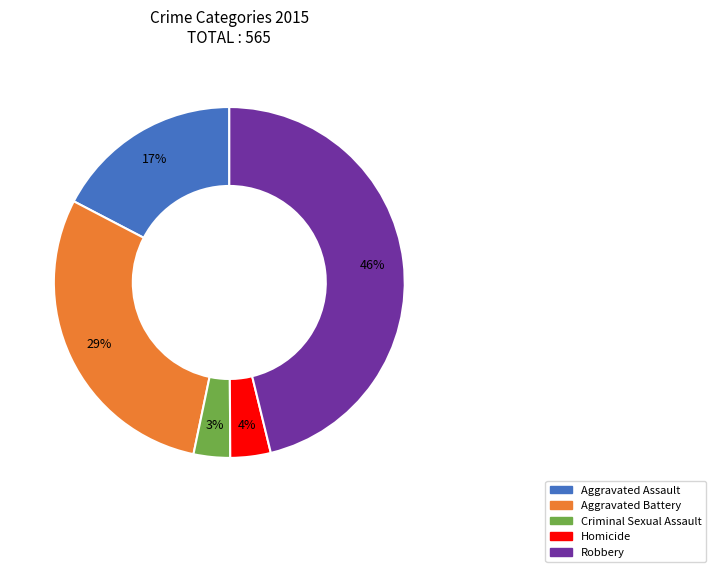

Which slice is the largest?

Robbery